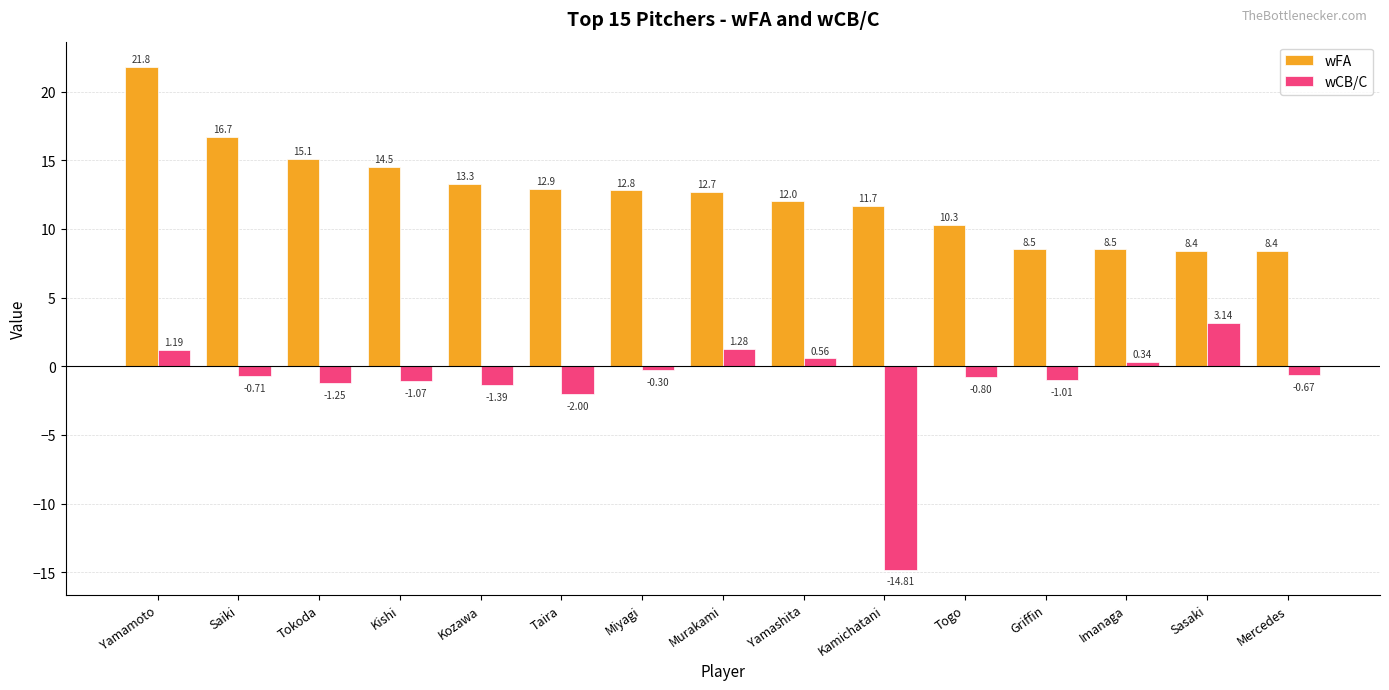

What is the difference between the wCB/C values at Kishi and Kamichatani?

13.7